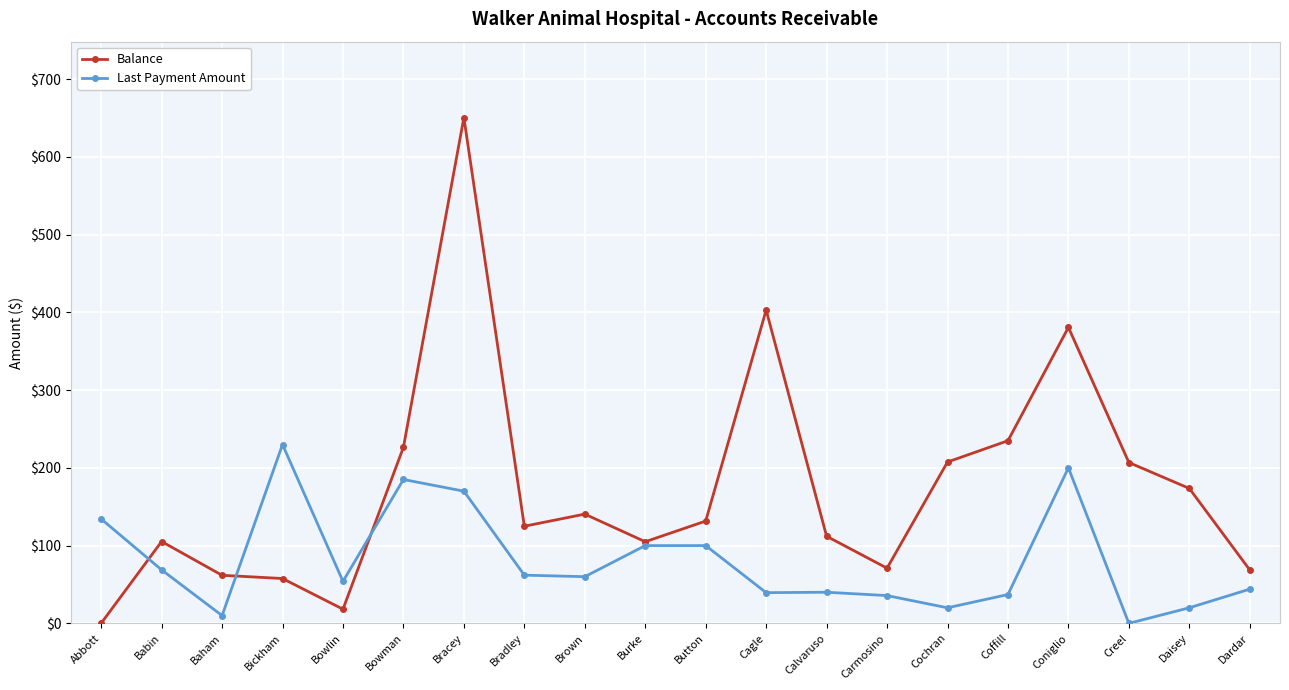

Which category has the highest value in the Balance series?

Bracey